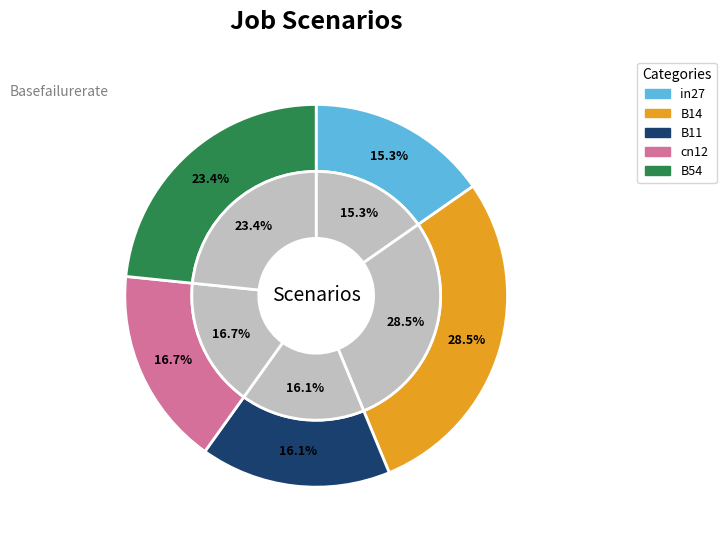

To the nearest percent, what portion does B11 represent?

16%